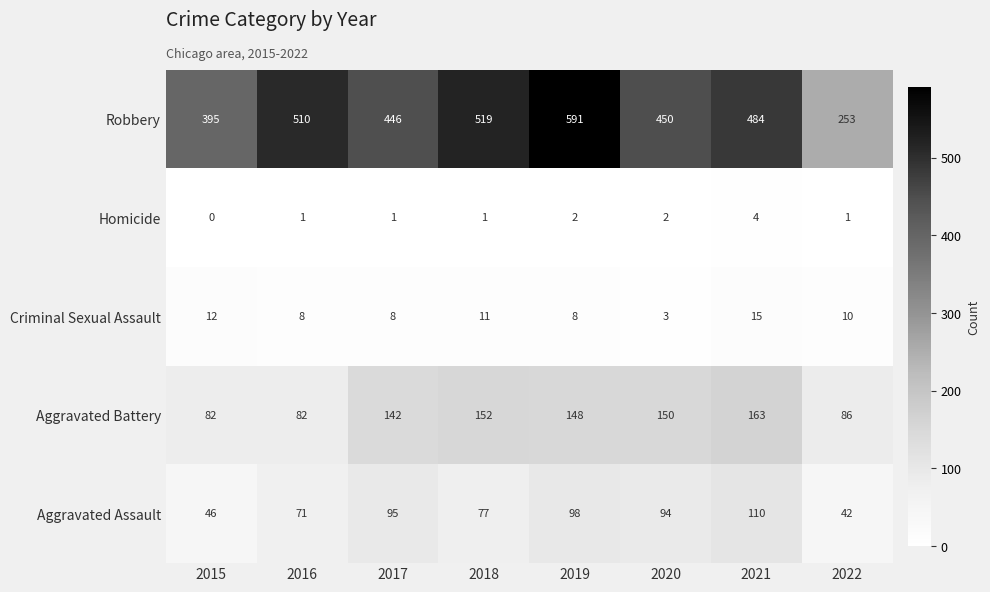

How many categories are shown in the chart?

8